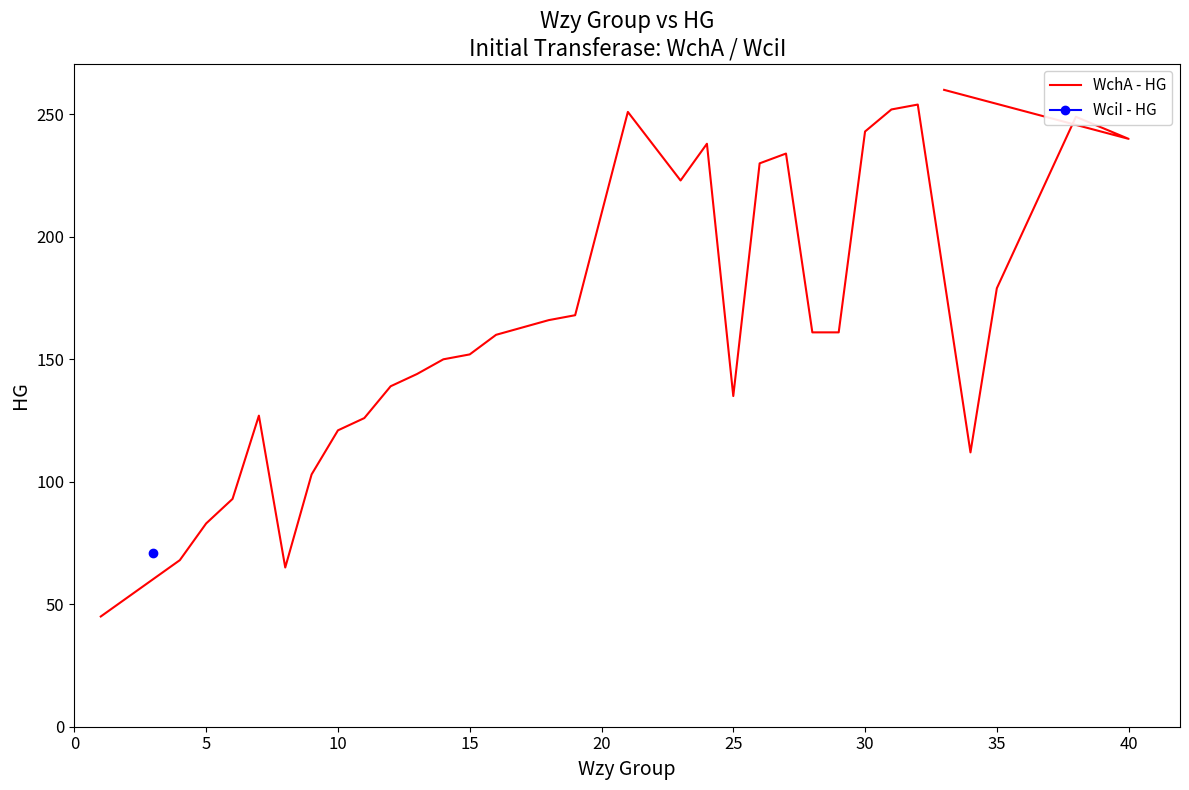

How many interior local valleys (lower than both neighbors) does the data have?

5